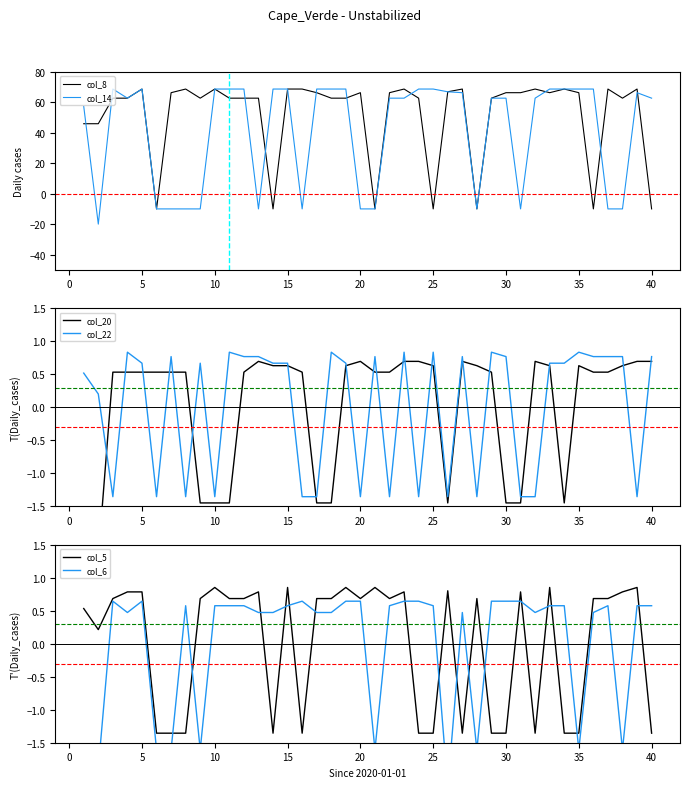

What value does the col_8 series have at 10?

68.8